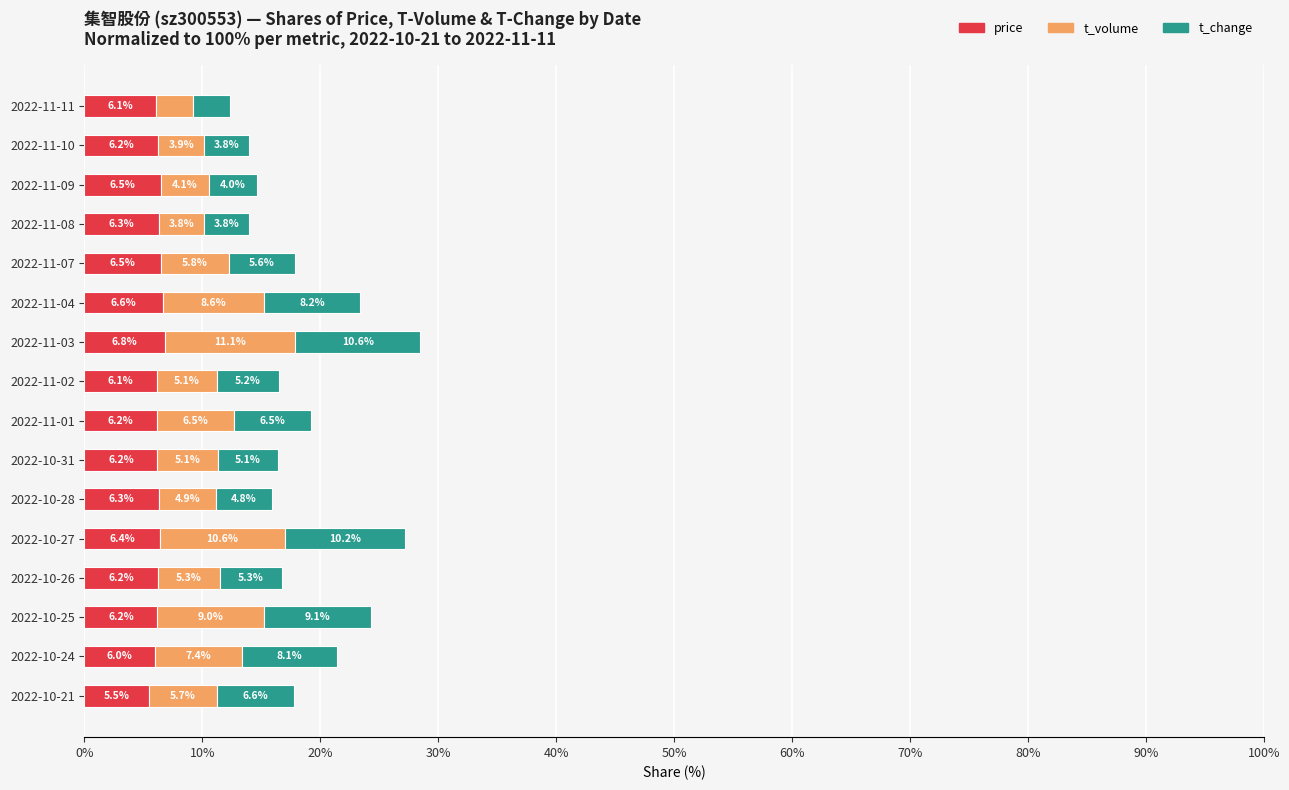

What is the sum of all price values?

100.0